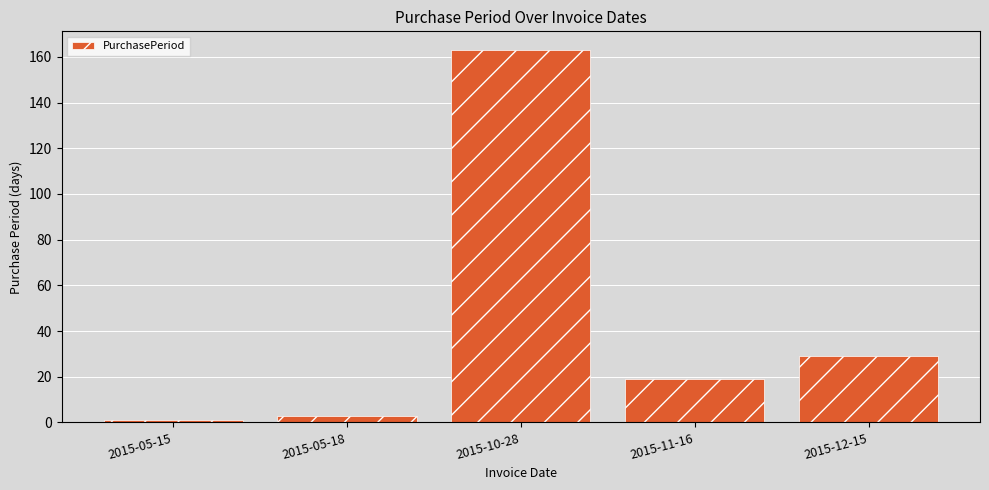

Read the value at 2015-12-15.

29